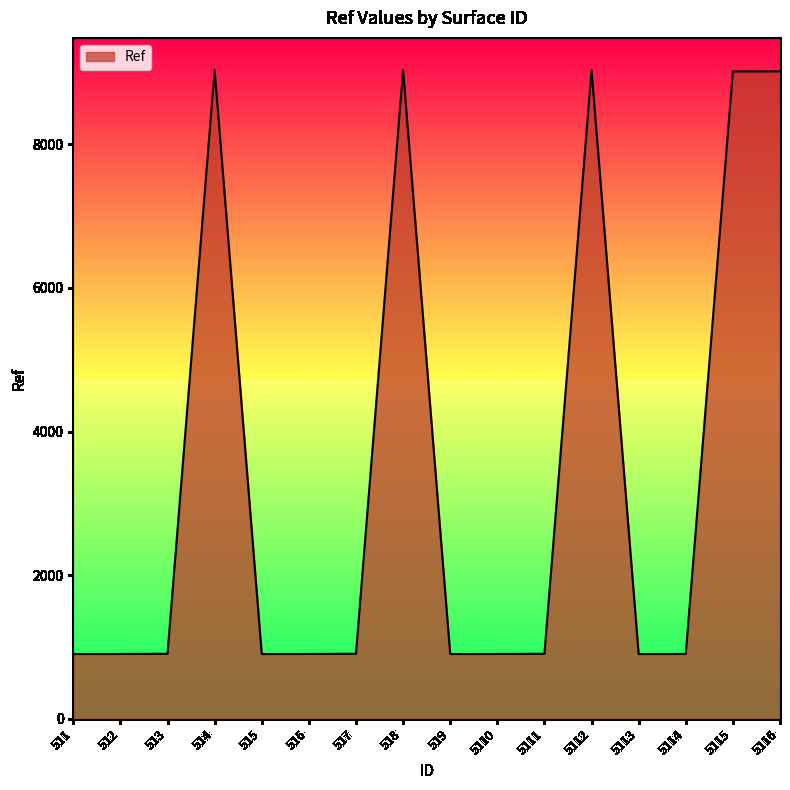

What is the difference between the values at 514 and 5111?

8126